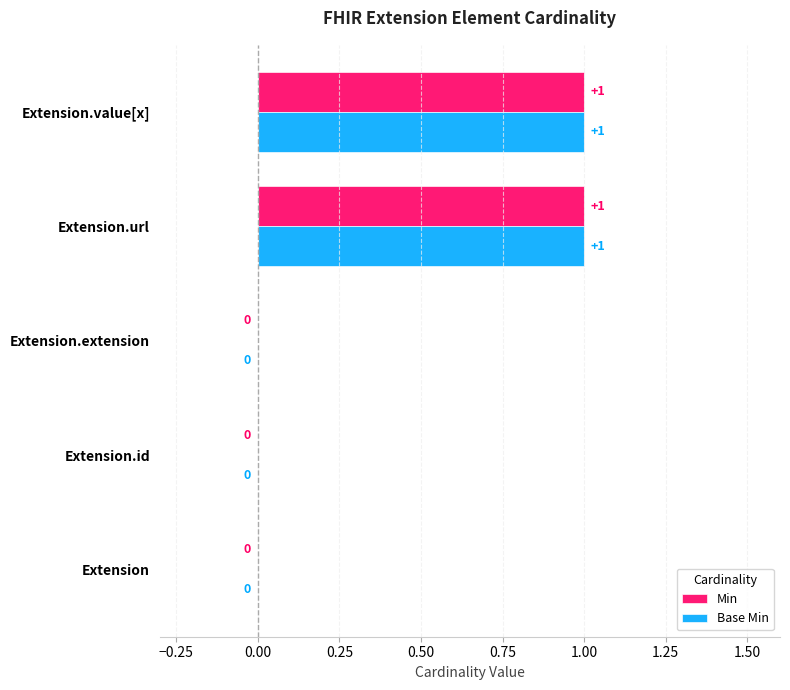

Is it true that Min equals 1 at Extension.url?

True